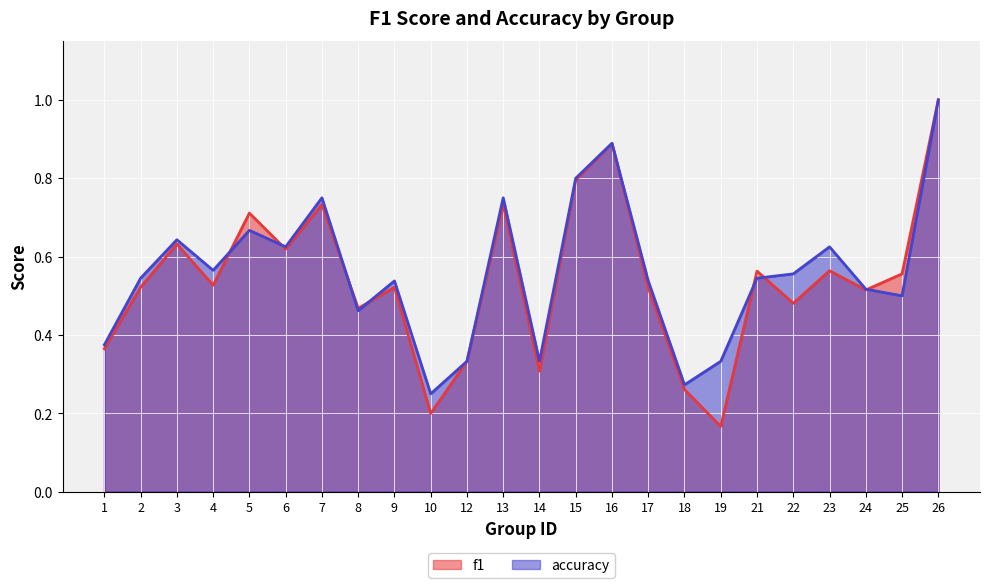

True or false: f1 has a value of 1.3 at 7.

False